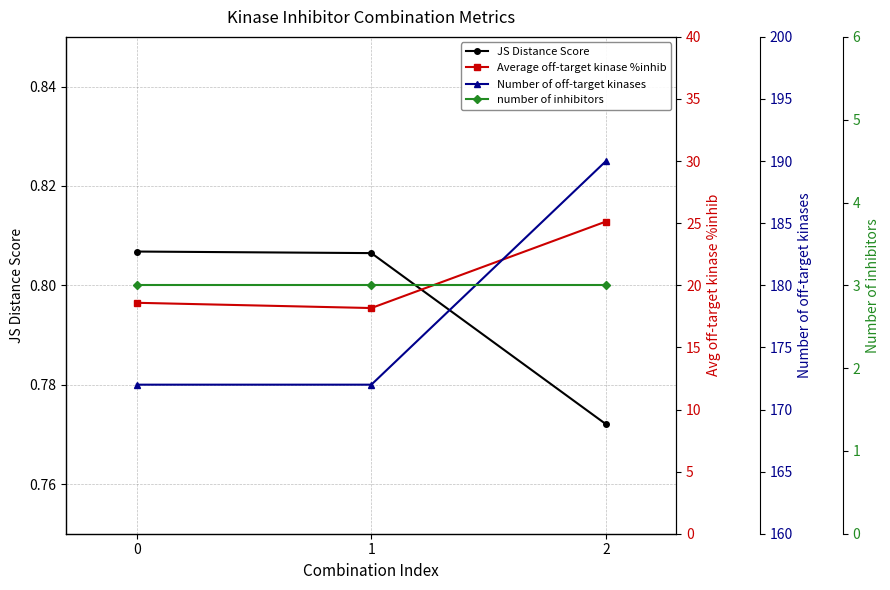

Reading right to left, extract all data points from this chart.

JS Distance Score: 2=0.8	1=0.8	0=0.8
Average off-target kinase %inhib: 2=25.1	1=18.2	0=18.6
Number of off-target kinases: 2=190.0	1=172.0	0=172.0
number of inhibitors: 2=3.0	1=3.0	0=3.0